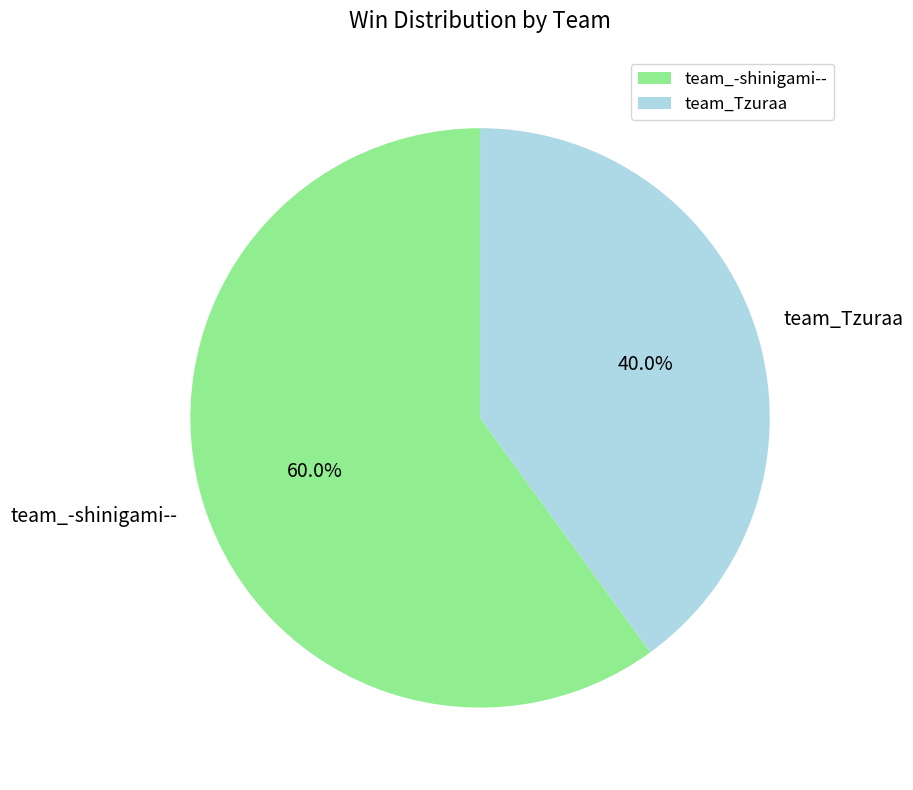

What is the ratio of the value at team_-shinigami-- to the value at team_Tzuraa?

1.5